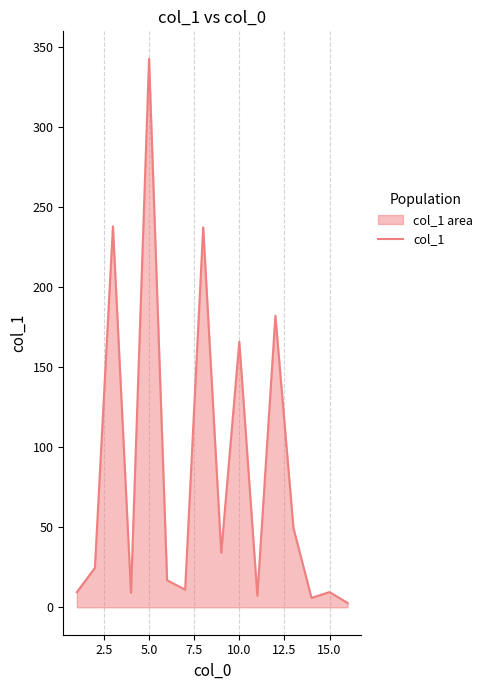

What is the difference between the maximum and minimum values?

339.7